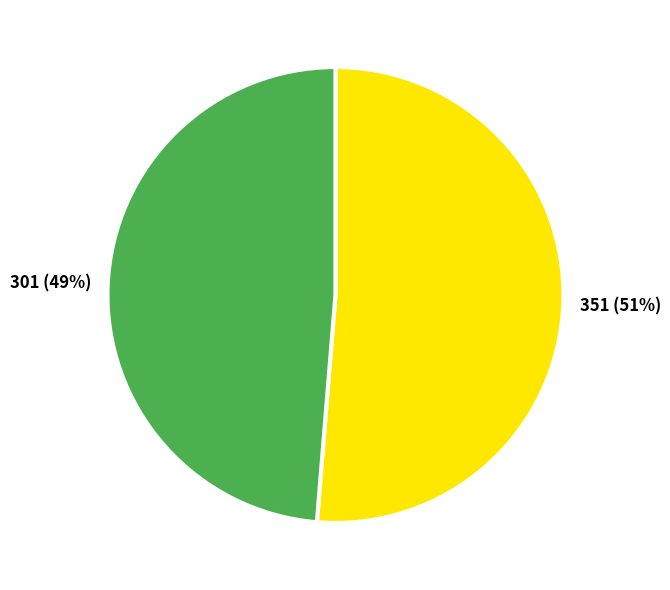

Which slice is the largest?

351